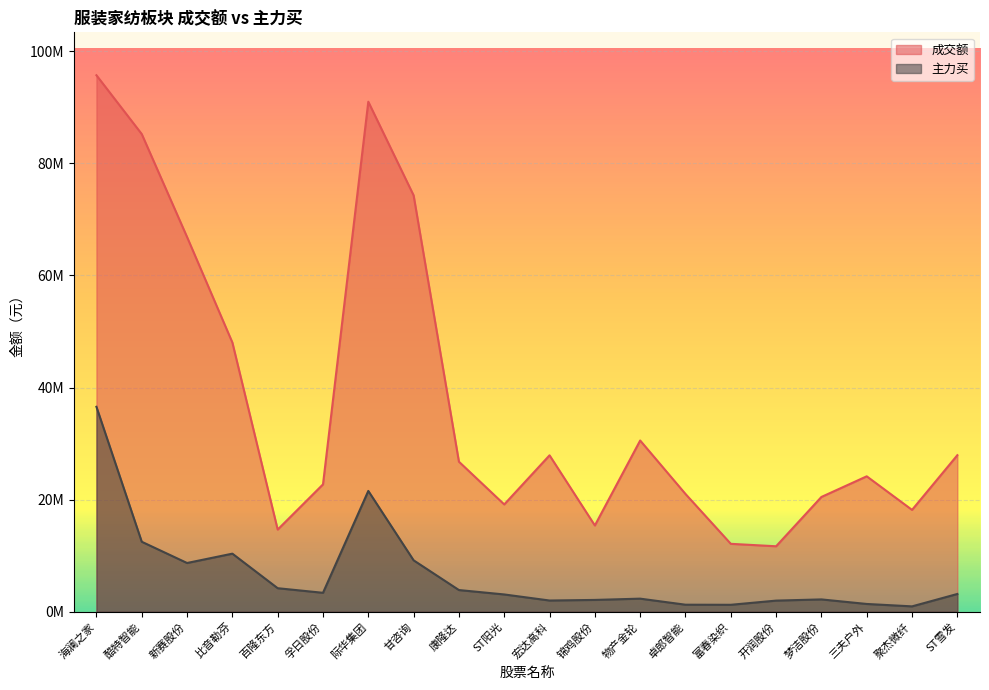

Between 比音勒芬 and 聚杰微纤, which series saw the biggest shift?

成交额